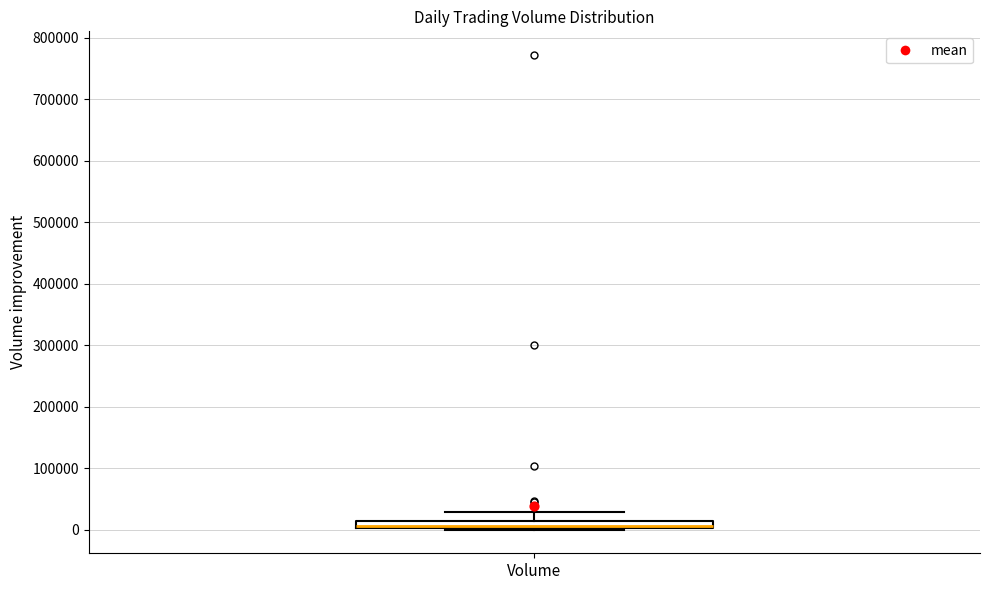

Where is the lower edge of the box for Volume on the y-axis? The values are not printed on the chart, so give them approximately, as read against the axis.

0